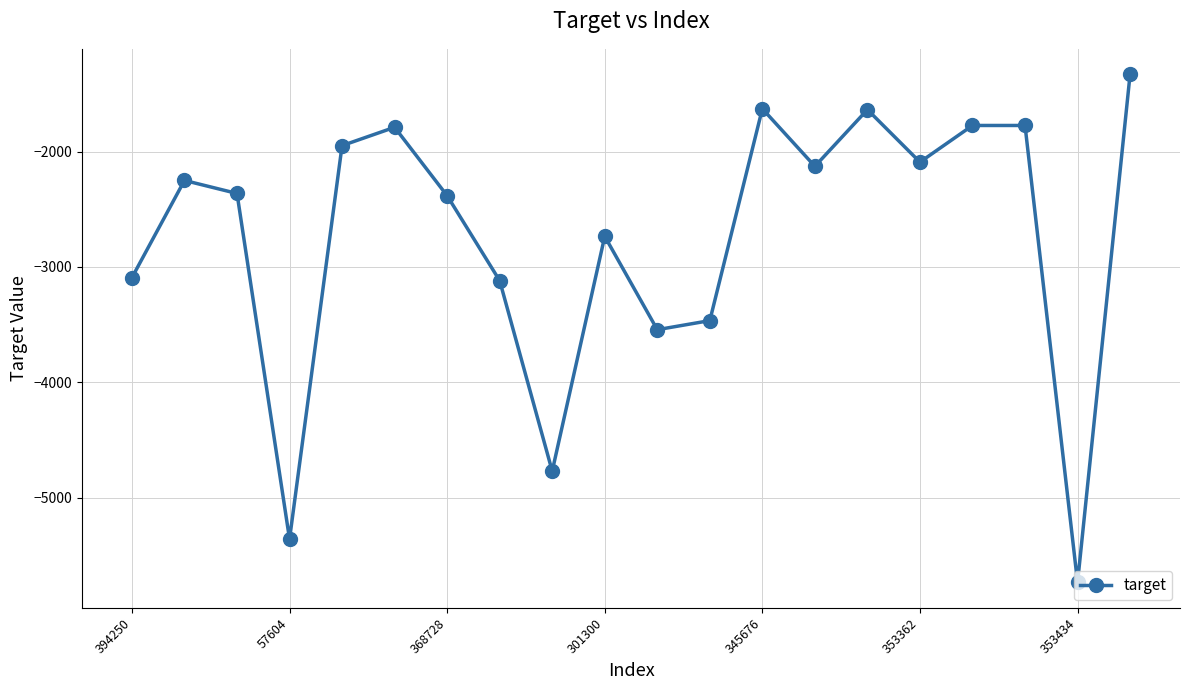

What is the maximum value shown in the chart?

-1329.7